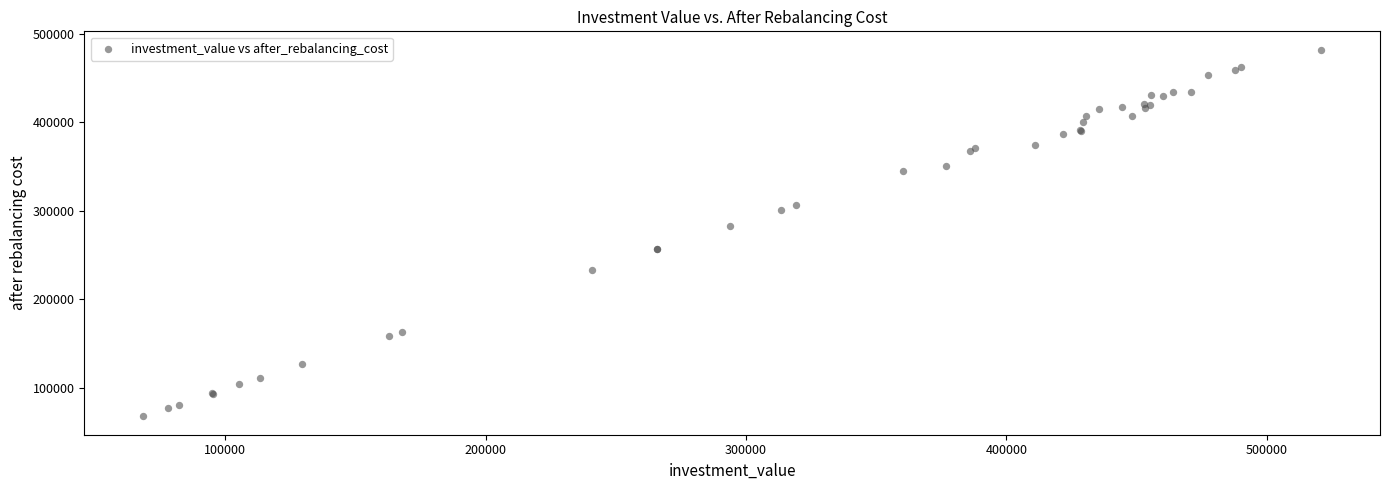

What Y value in the scatter plot is closest to 274943?

283307.2